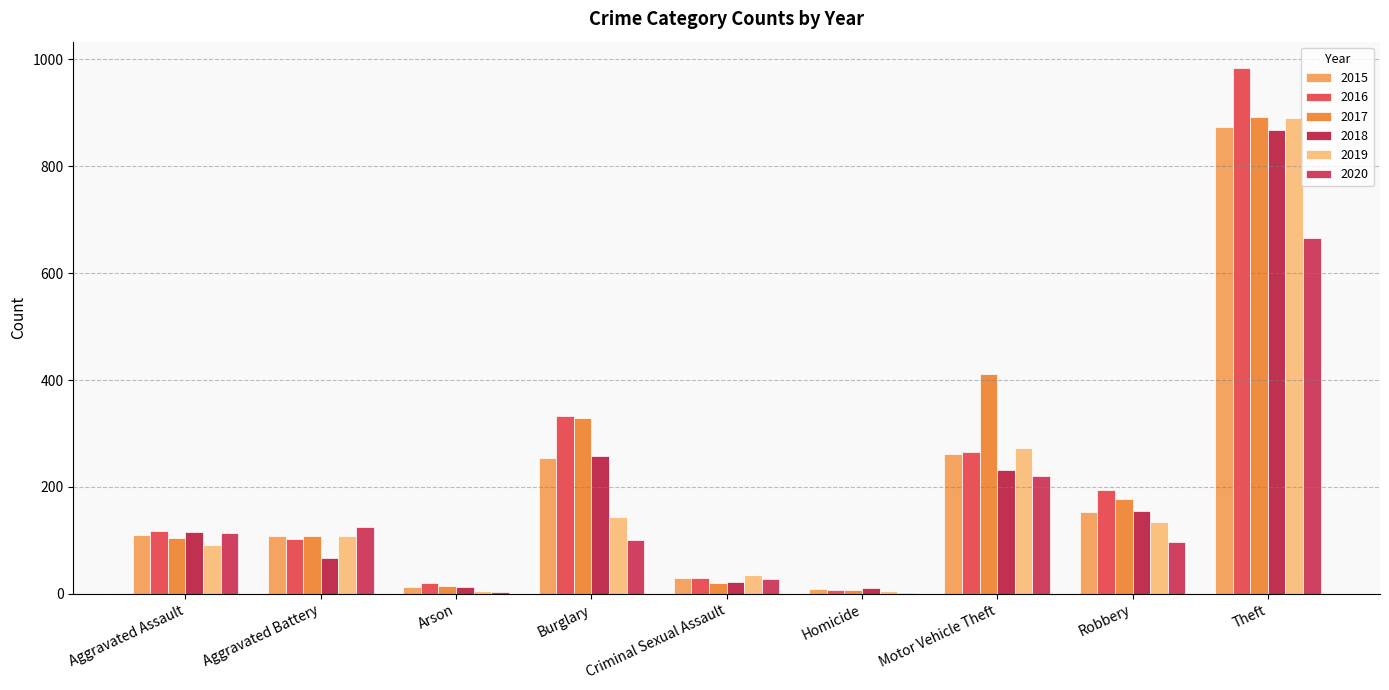

What is the total value across all series at Theft?

5175